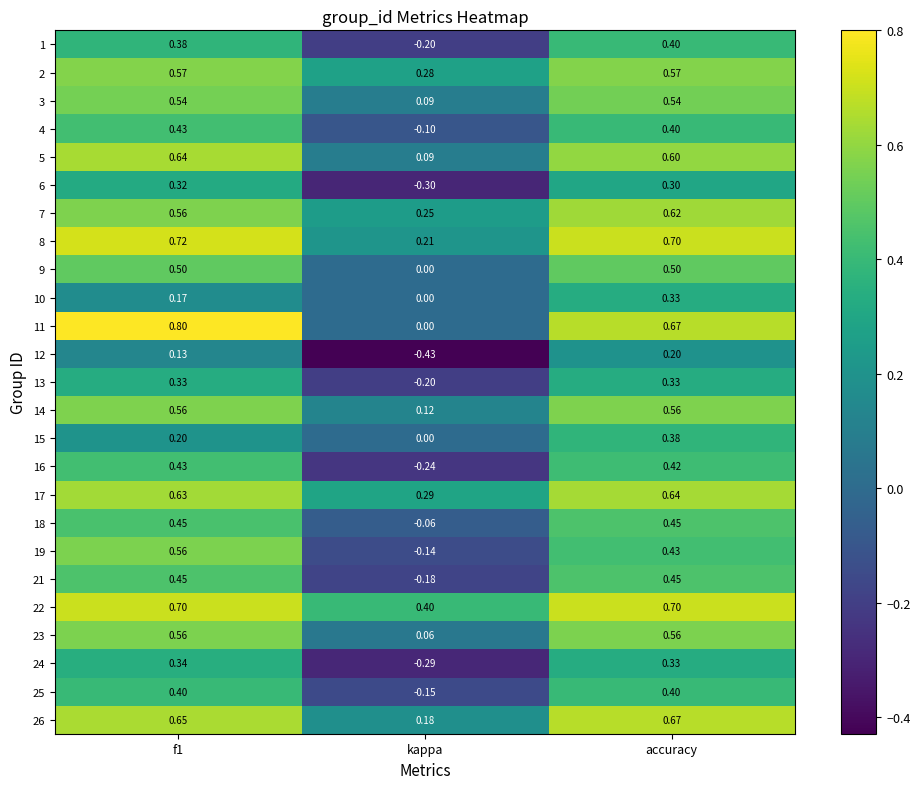

How many distinct data groups are displayed?

25